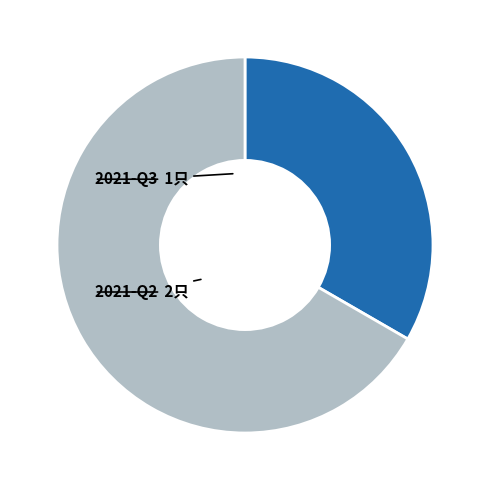

Is there any slice that represents more than half of the pie?

Yes